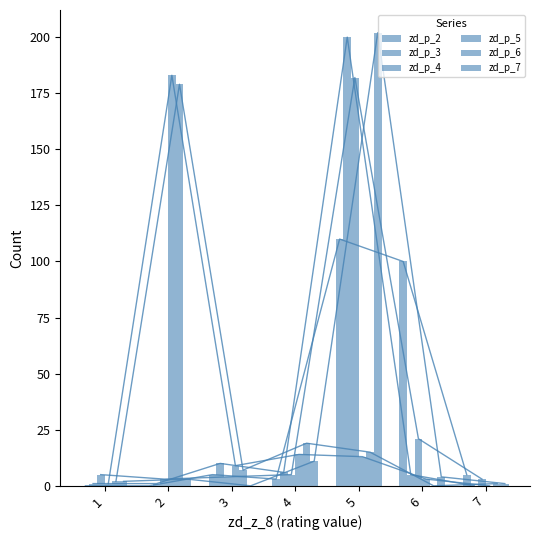

Does the chart contain any negative values?

No